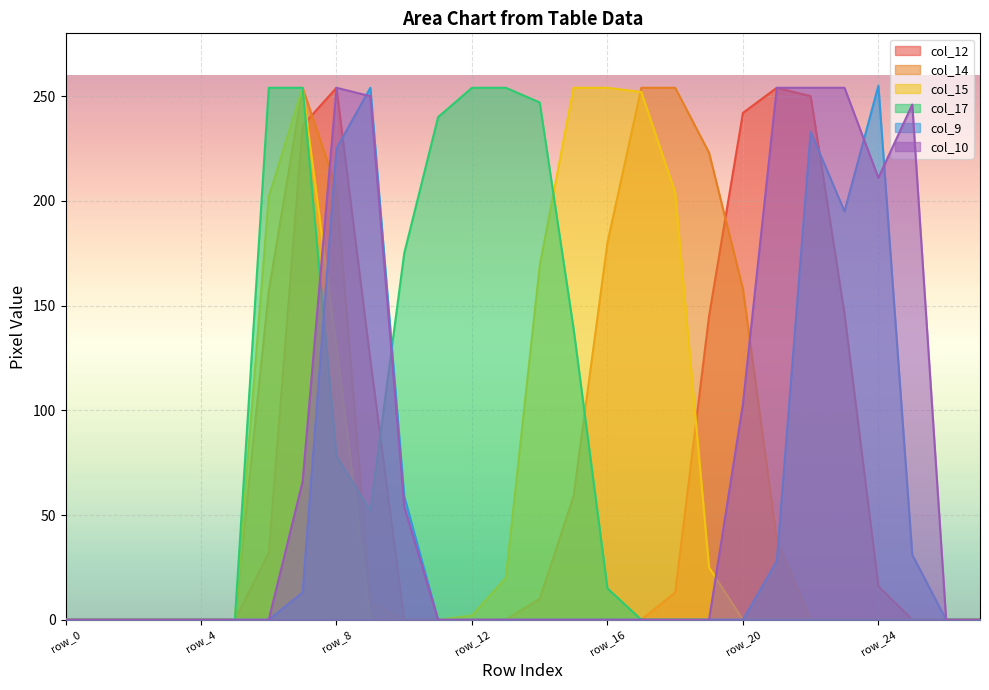

In col_12, how many points are higher than both neighbors (excluding endpoints)?

2